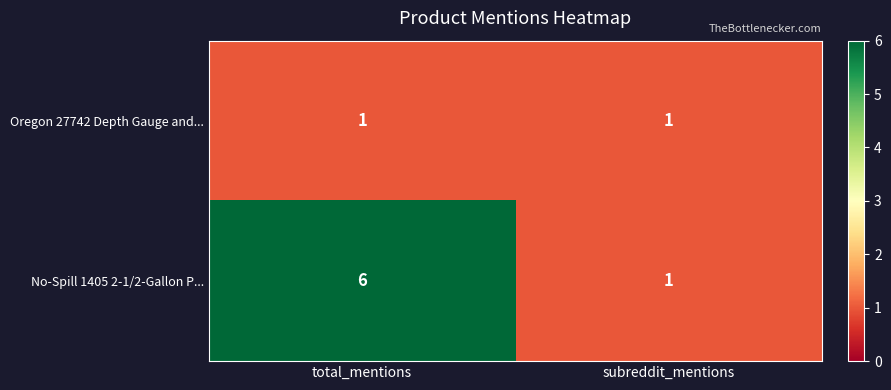

What is the difference between the No-Spill 1405 2-1/2-Gallon P... values at subreddit_mentions and total_mentions?

5